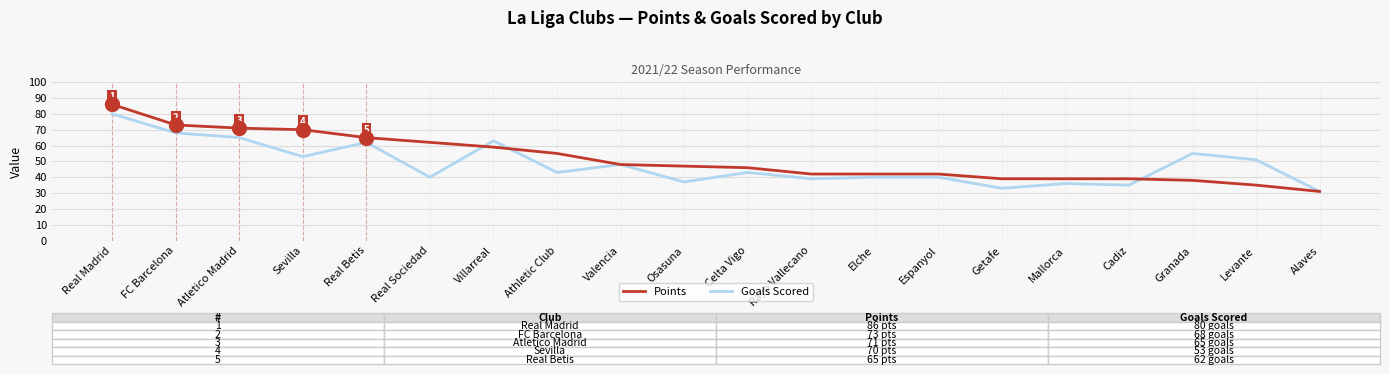

Which series has the largest total across all categories?

Points